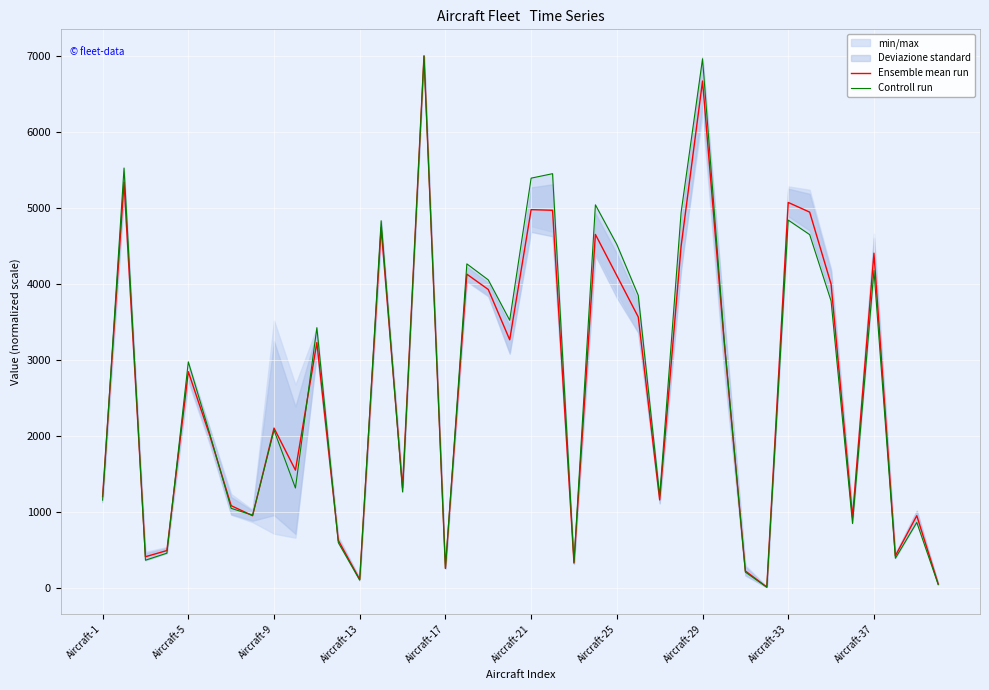

List the series in order of their overall mean, lowest first.

Ensemble mean run, Controll run